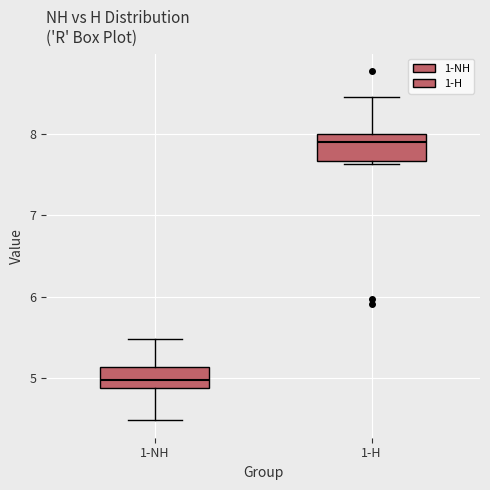

Reading left to right, transcribe this box plot: for each box, give where its median line is, the range the box spans, and where its two whiskers end, as read against the y-axis. The values are not printed on the chart, so give them approximately, as read against the axis.

1-NH: median 5.0, box 4.9 to 5.1, whiskers 4.5 to 5.5
1-H: median 7.9, box 7.7 to 8.0, whiskers 7.6 to 8.5